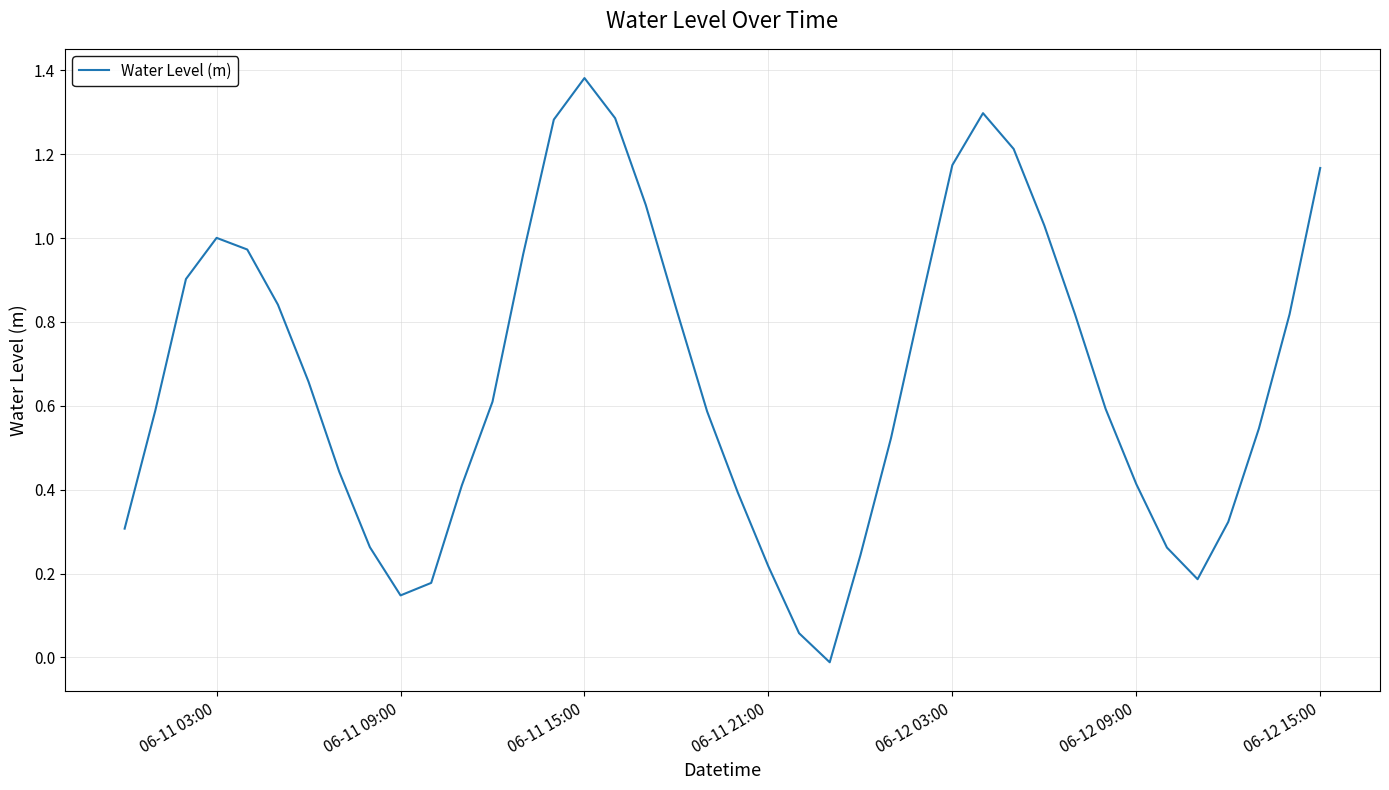

Which label corresponds to the largest value in the chart?

06-11 15:00